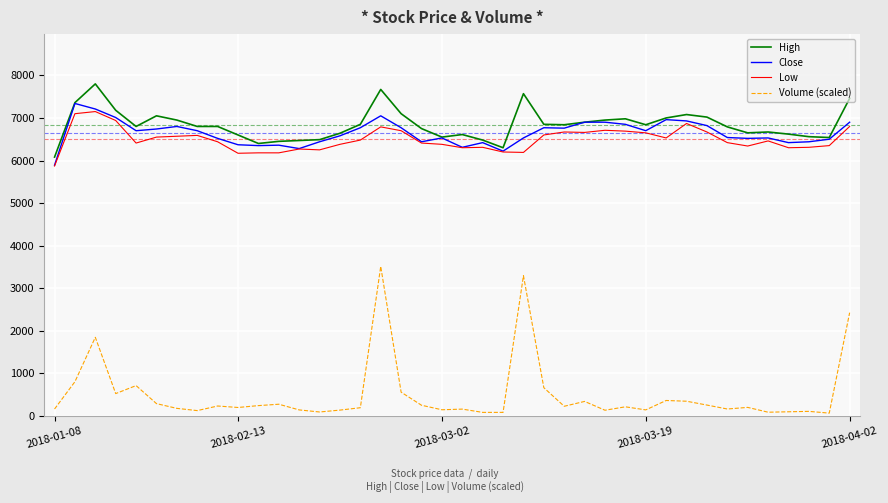

Which series has the largest range (max minus min)?

Volume (scaled)